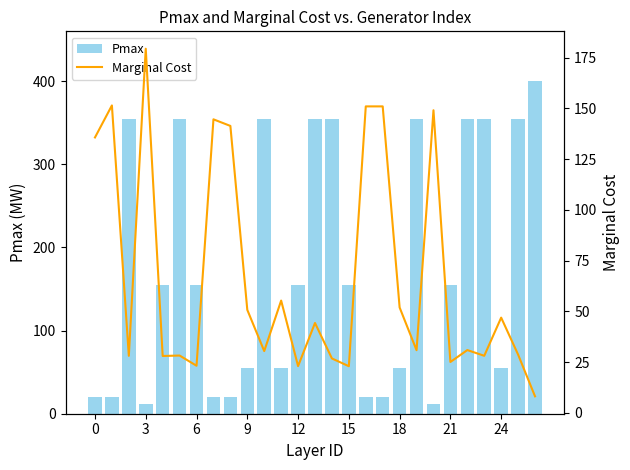

At which label is Pmax closest to 206?

12